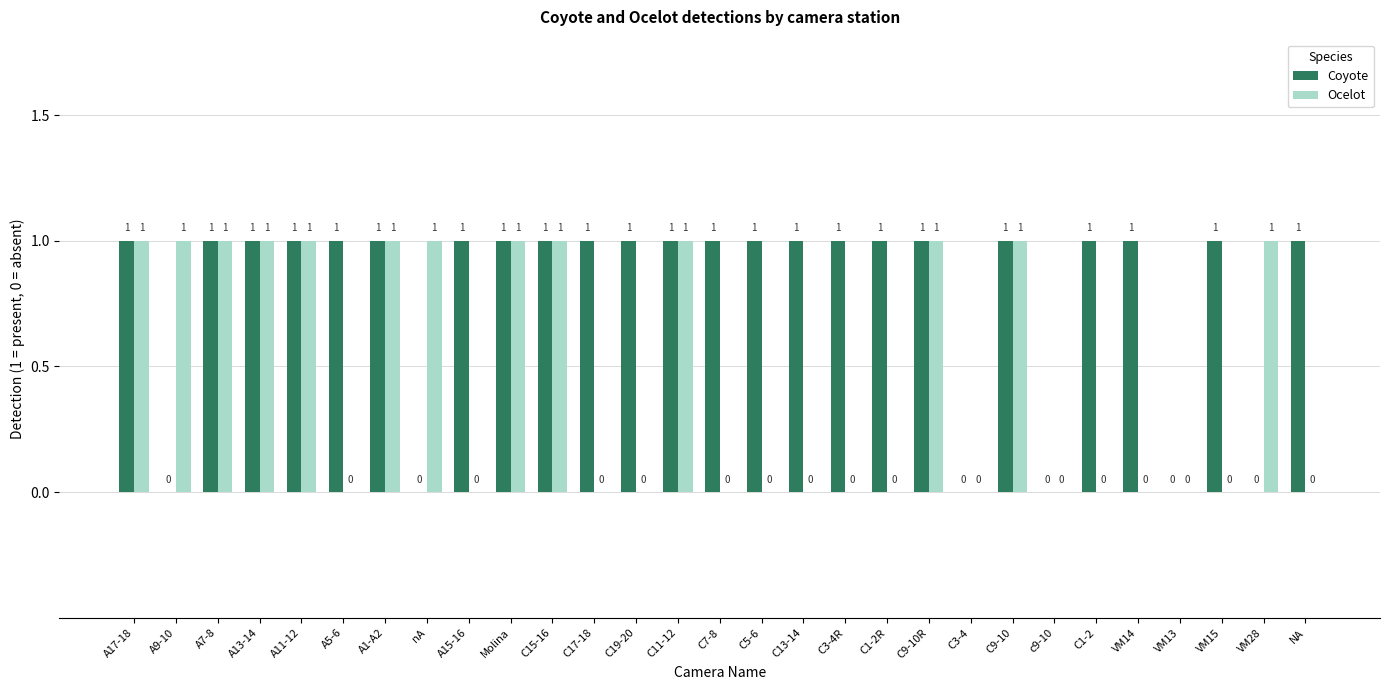

True or false: Coyote has a value of 1 at C19-20.

True